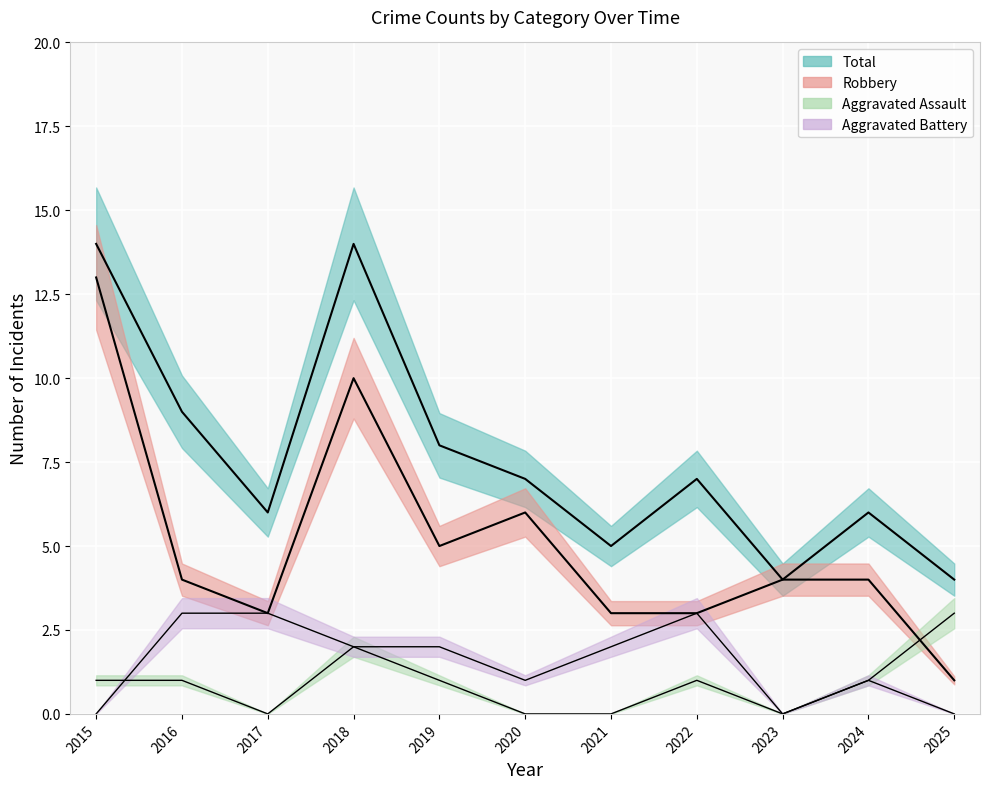

Reading right to left, what are all the values shown in this chart?

Aggravated Assault: 3	1	0	1	0	0	1	2	0	1	1
Aggravated Battery: 0	1	0	3	2	1	2	2	3	3	0
Robbery: 1	4	4	3	3	6	5	10	3	4	13
Total: 4	6	4	7	5	7	8	14	6	9	14